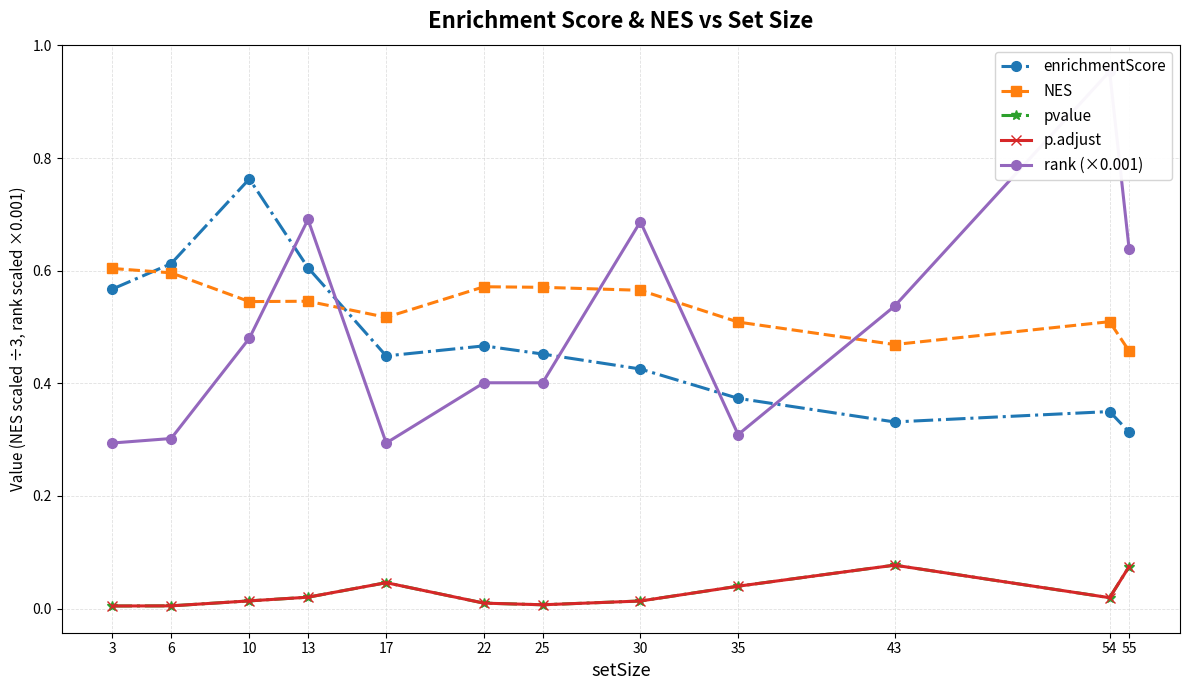

Rank the categories by pvalue value from highest to lowest.

43, 55, 17, 35, 13, 54, 10, 30, 22, 25, 6, 3